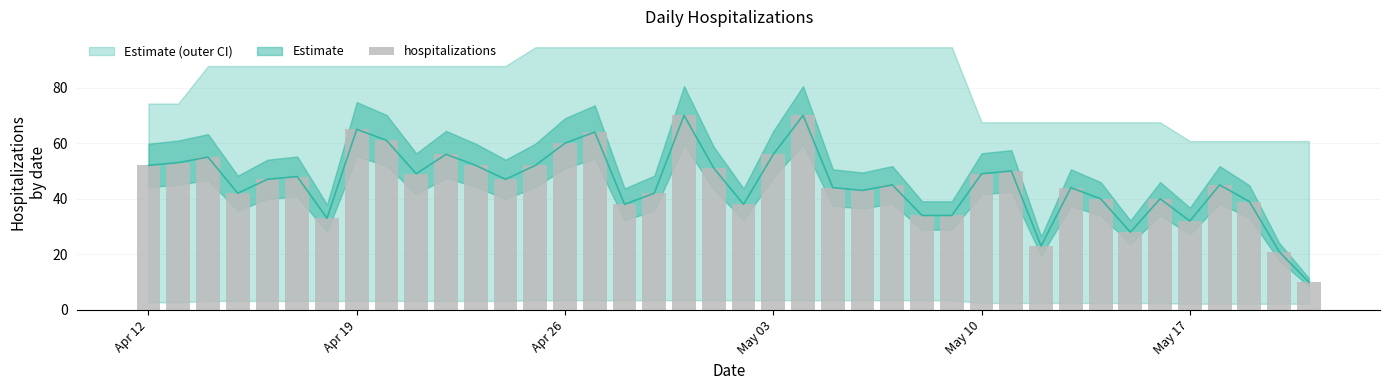

At which label does the data first exceed 47?

Apr 12